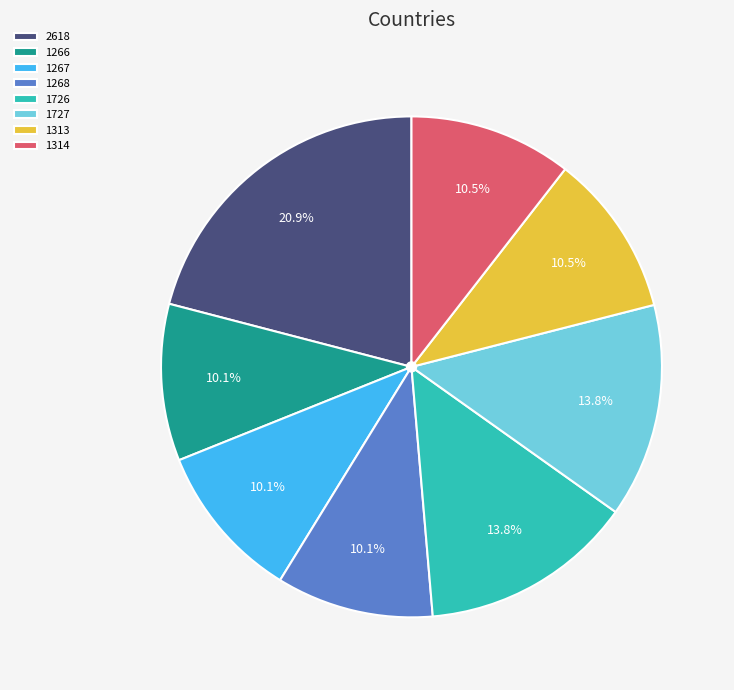

To the nearest percent, what percentage of the pie is 1266?

10%